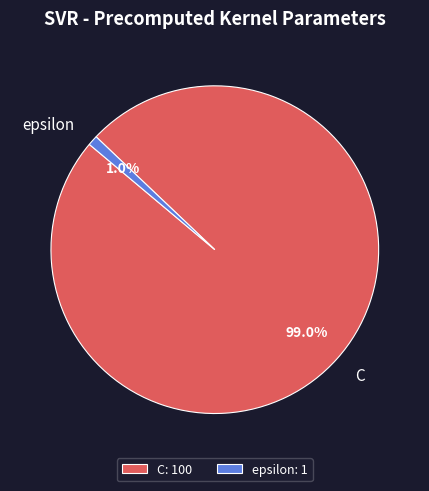

Is epsilon the majority of the pie?

No